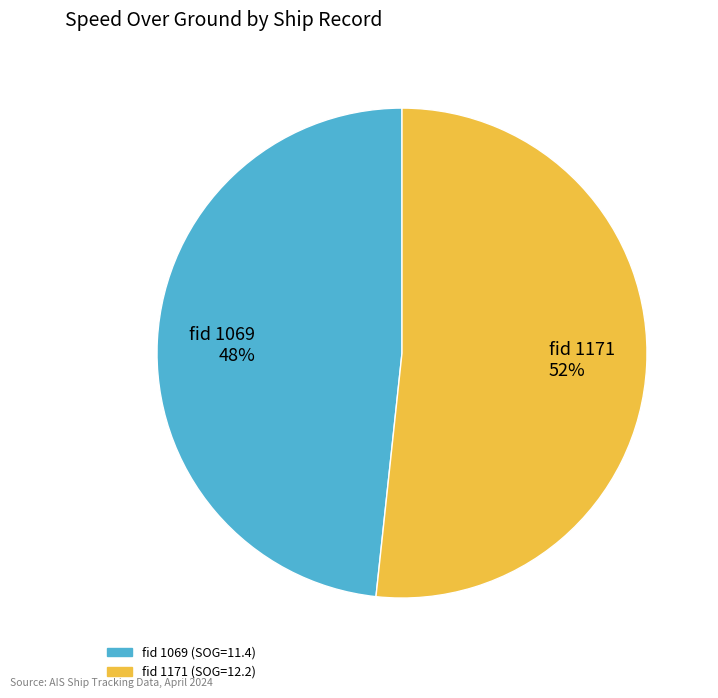

What is the largest slice in the pie chart?

fid 1171 52%